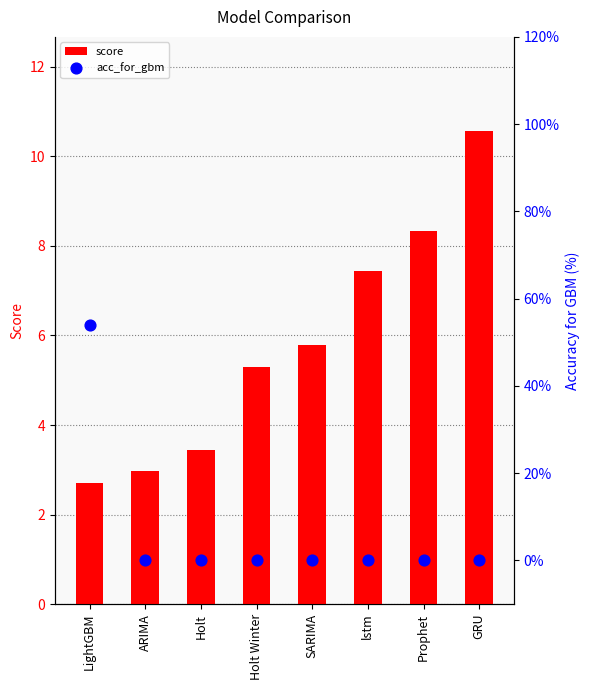

At which category is the sum across all series the highest?

GRU